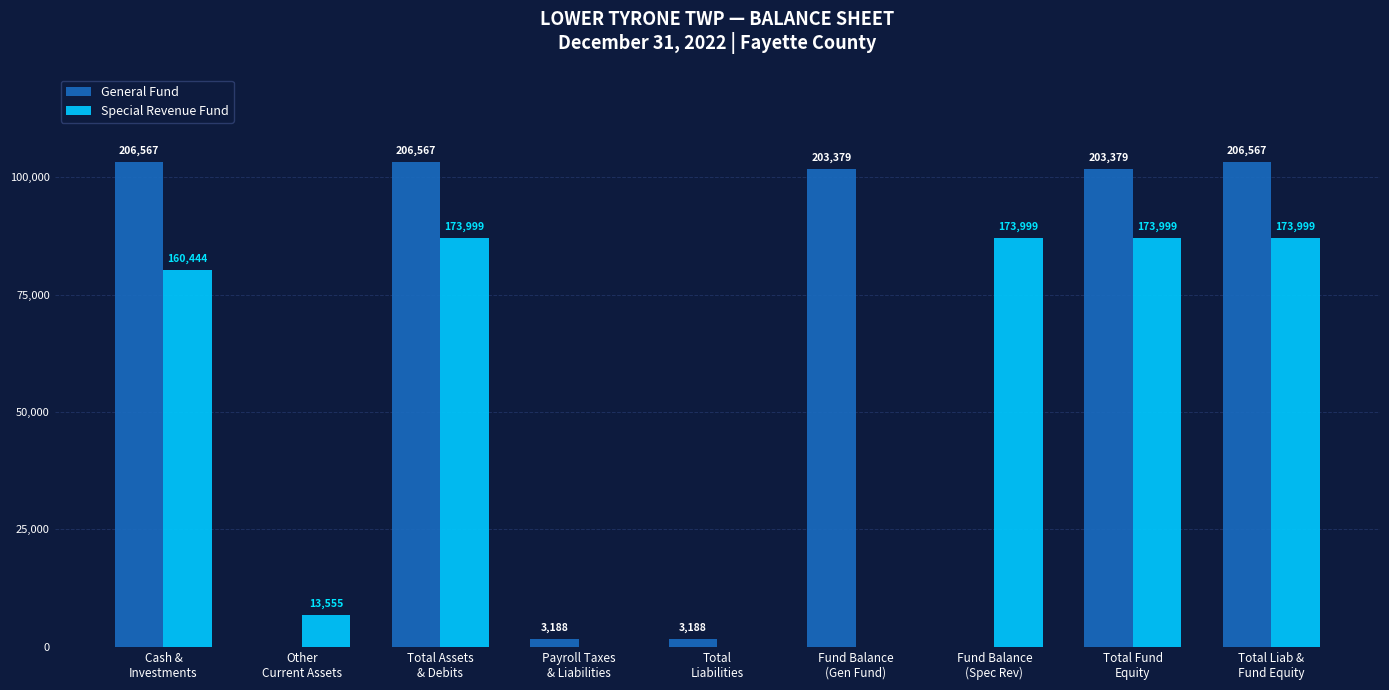

What is the highest value of the General Fund series?

206567